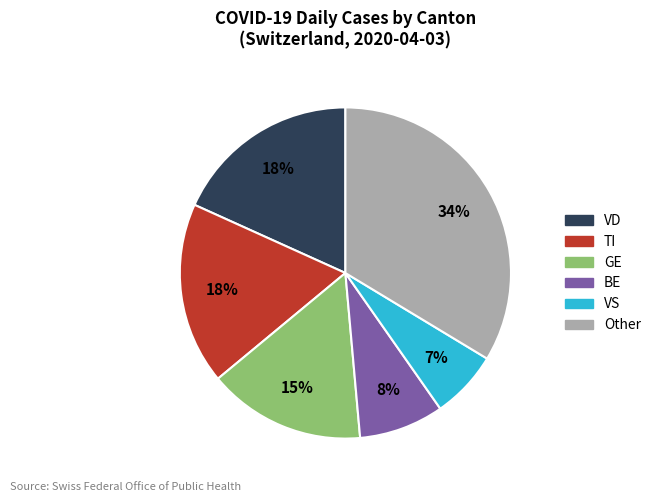

To the nearest percent, what is the difference between the largest and smallest slice percentages?

27%